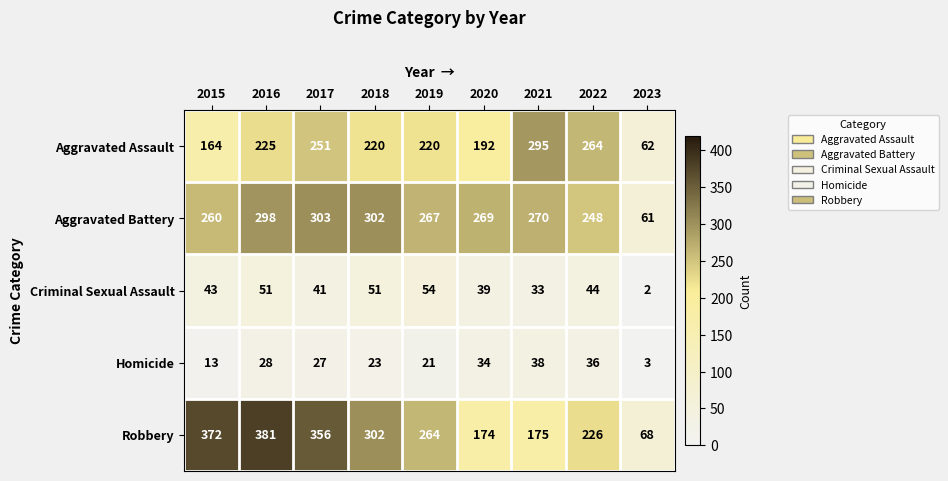

What value does the Robbery series have at 2019, to the nearest 50?

250